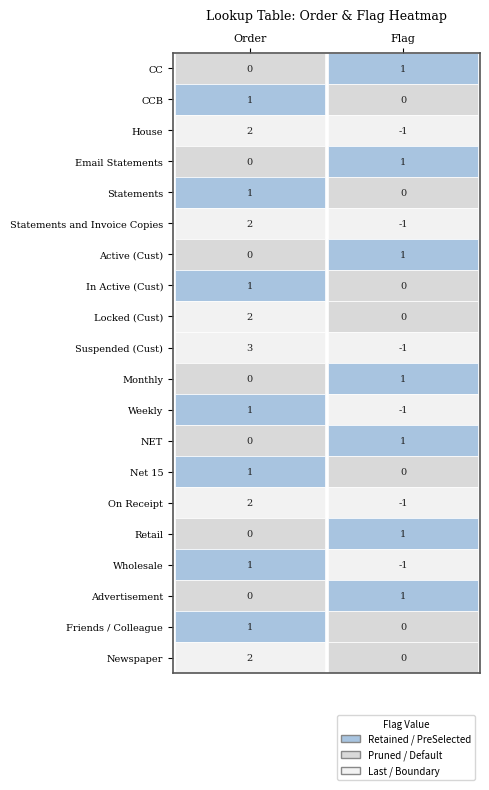

The value of NET at 0 is 0. True or false?

False